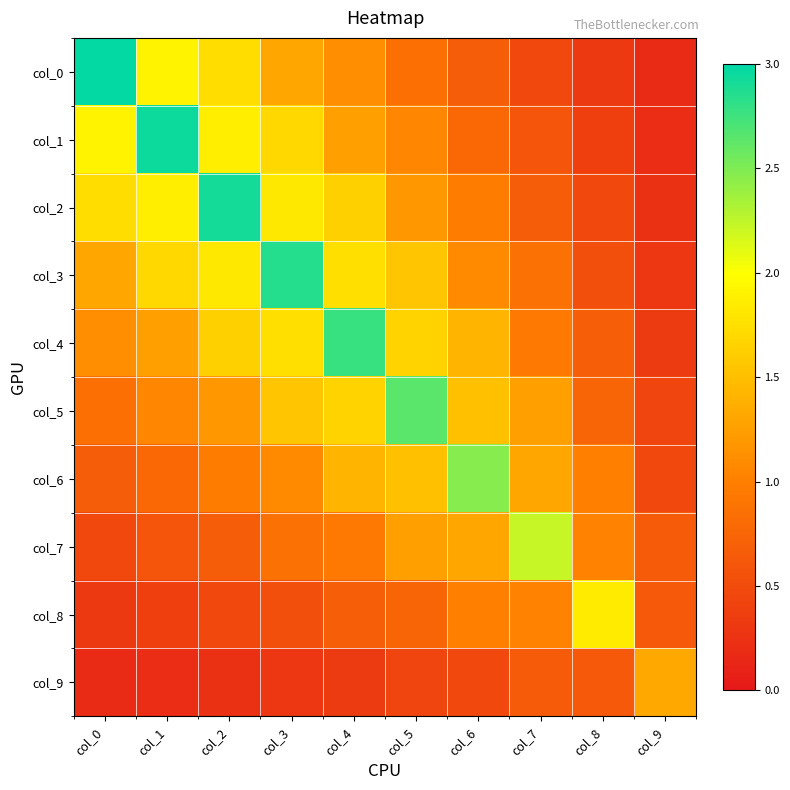

Which series changed the most between col_7 and col_8?

col_7